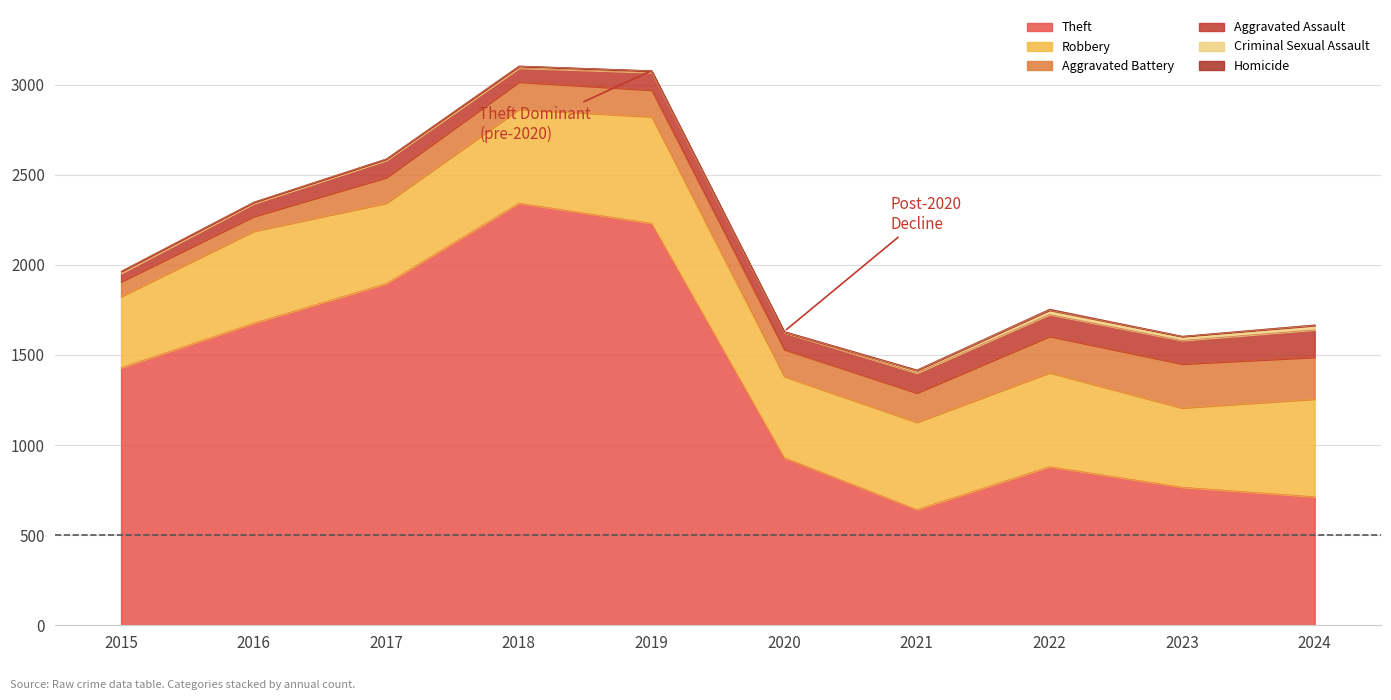

Rank the series at 2016 from highest to lowest value.

Theft, Robbery, Aggravated Battery, Aggravated Assault, Criminal Sexual Assault, Homicide